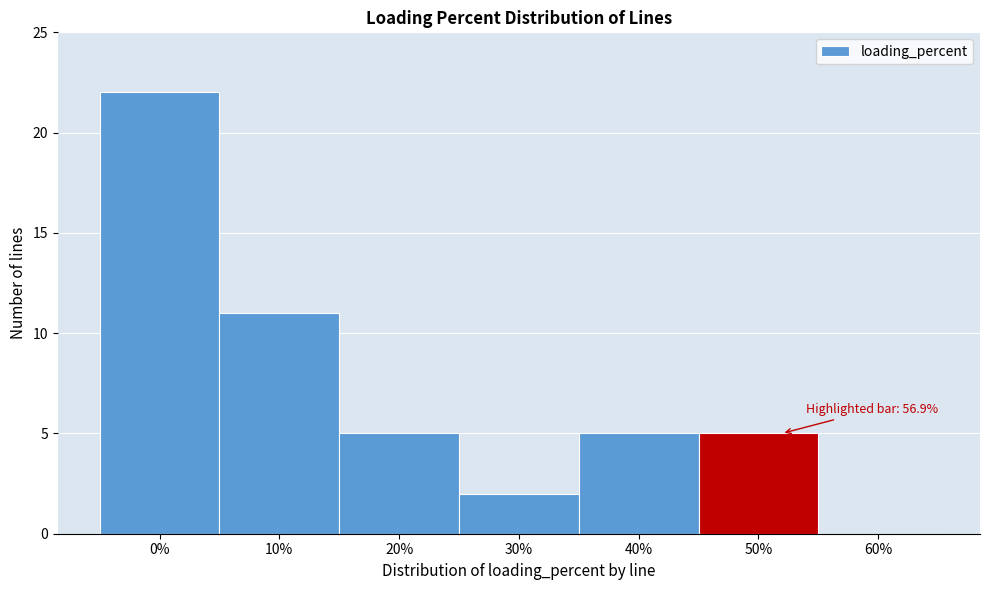

Reading right to left, what are all the values shown in this chart?

60%=0	50%=5	40%=5	30%=2	20%=5	10%=11	0%=22